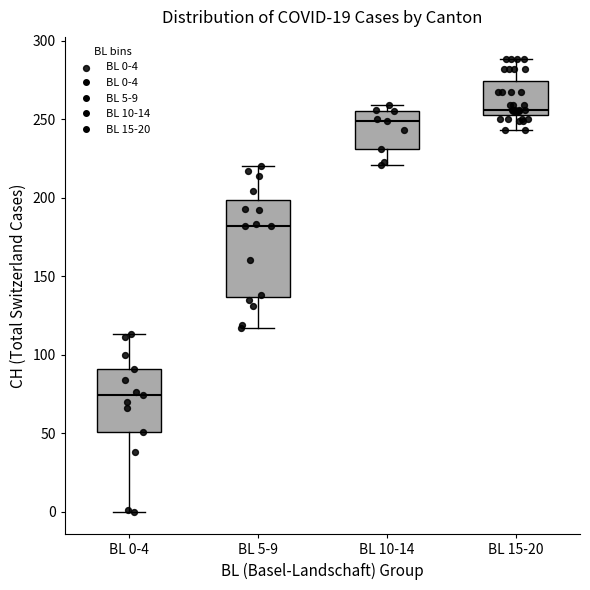

Which box's median line is the highest?

BL 15-20